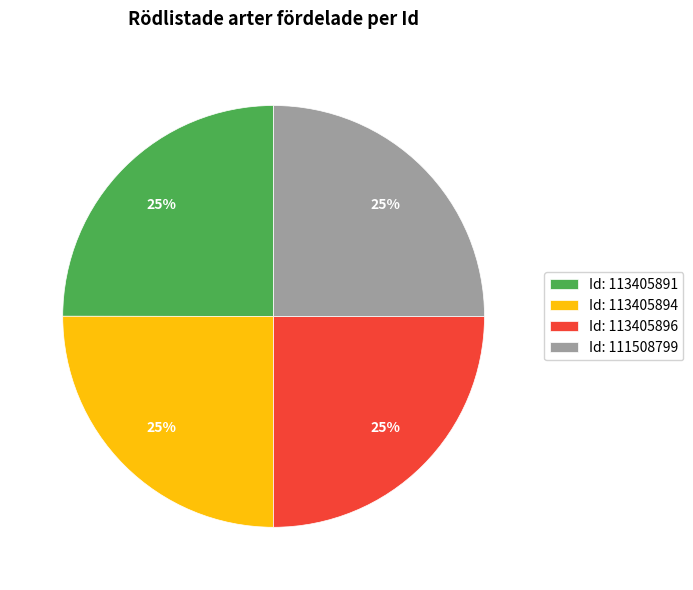

How many slices are in this pie chart?

4